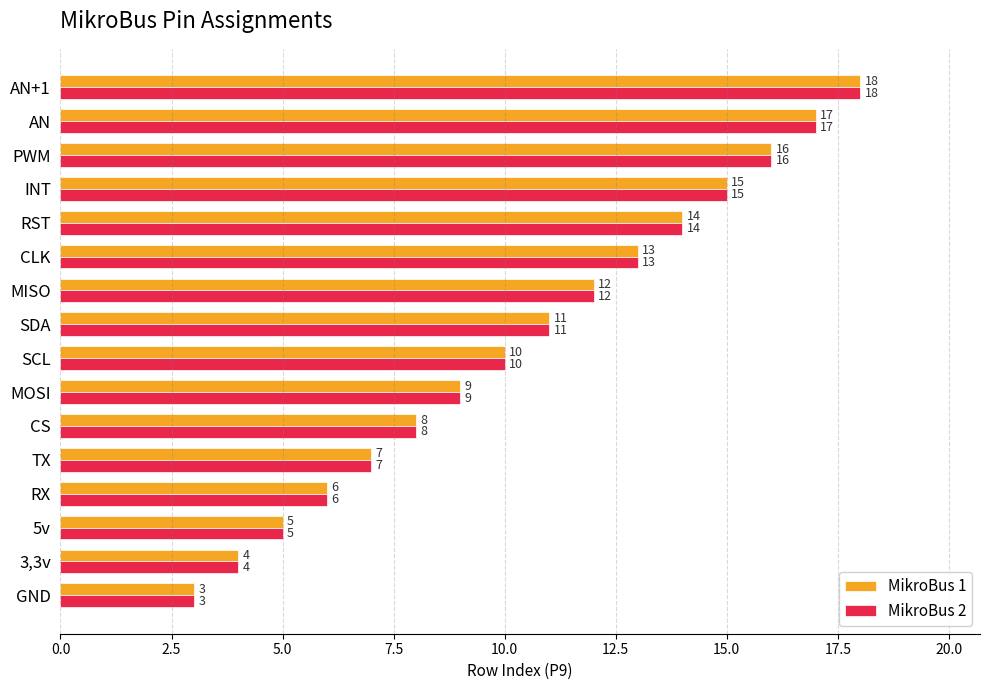

What is the highest value of the MikroBus 1 series?

18